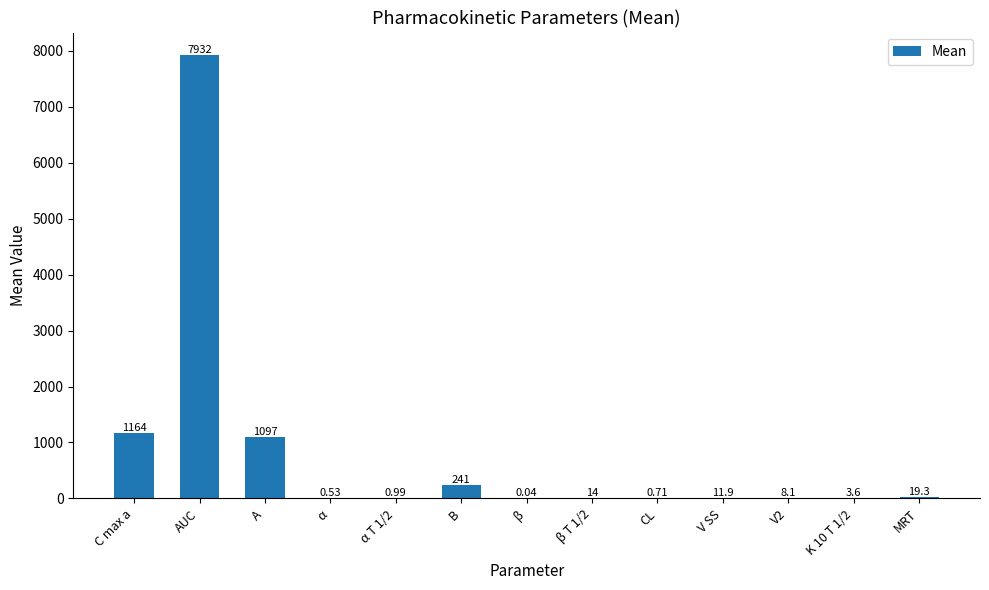

What is the change in value from K 10 T 1/2 to MRT?

+15.7